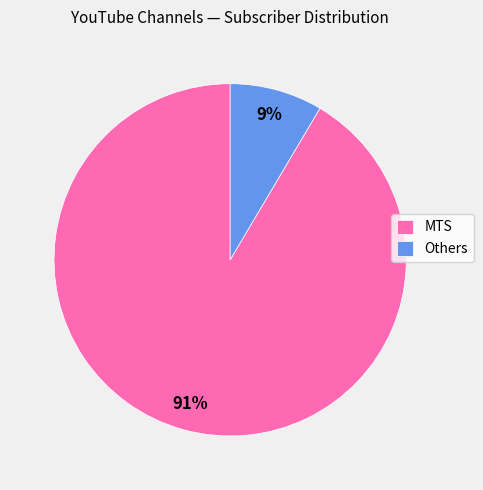

Which category has the smallest portion of the pie?

Others